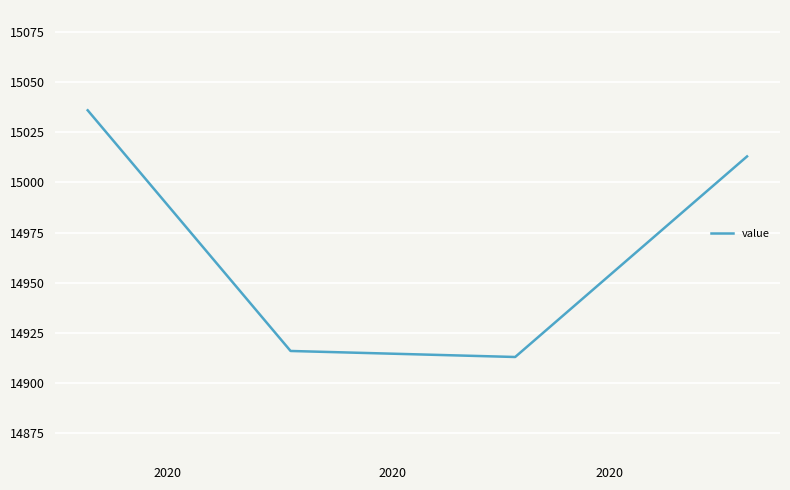

True or false: the data has more than 2 interior local peaks.

False